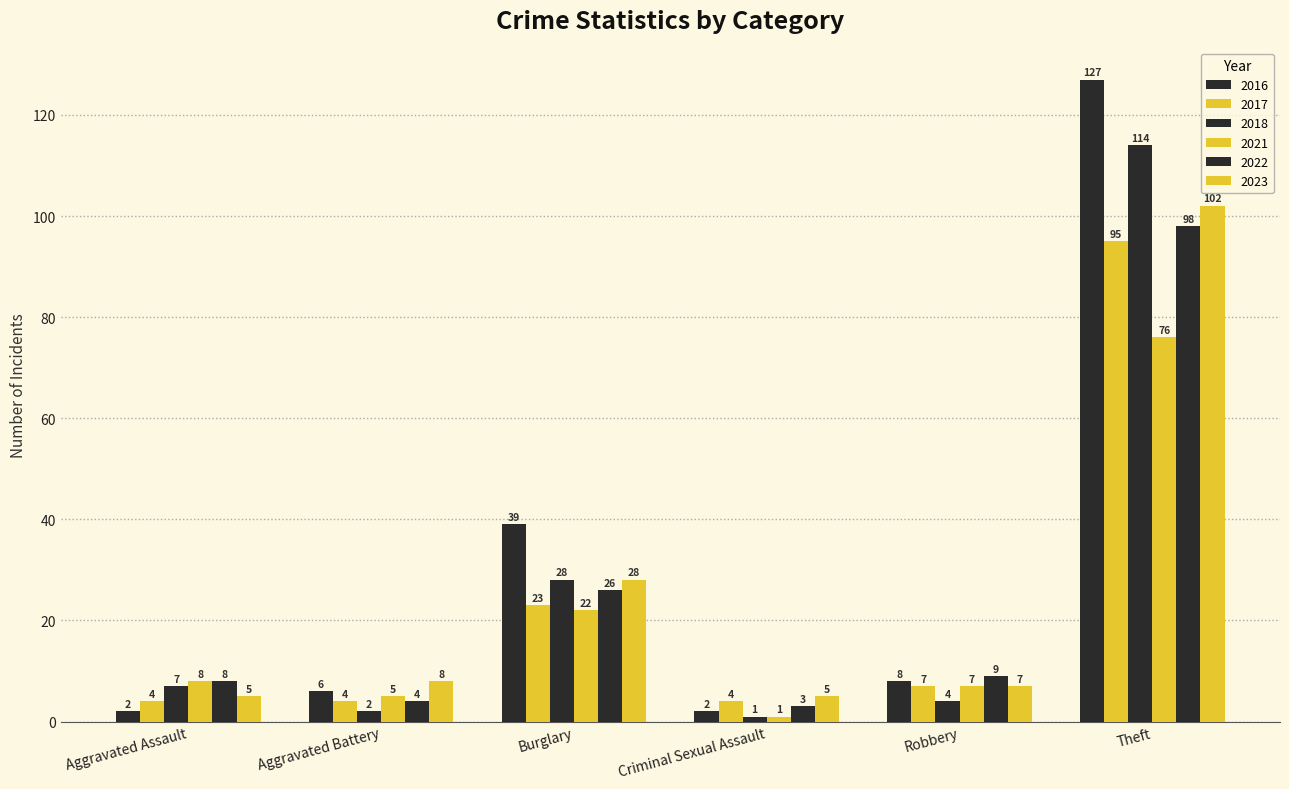

Which category has the highest value in the 2021 series?

Theft